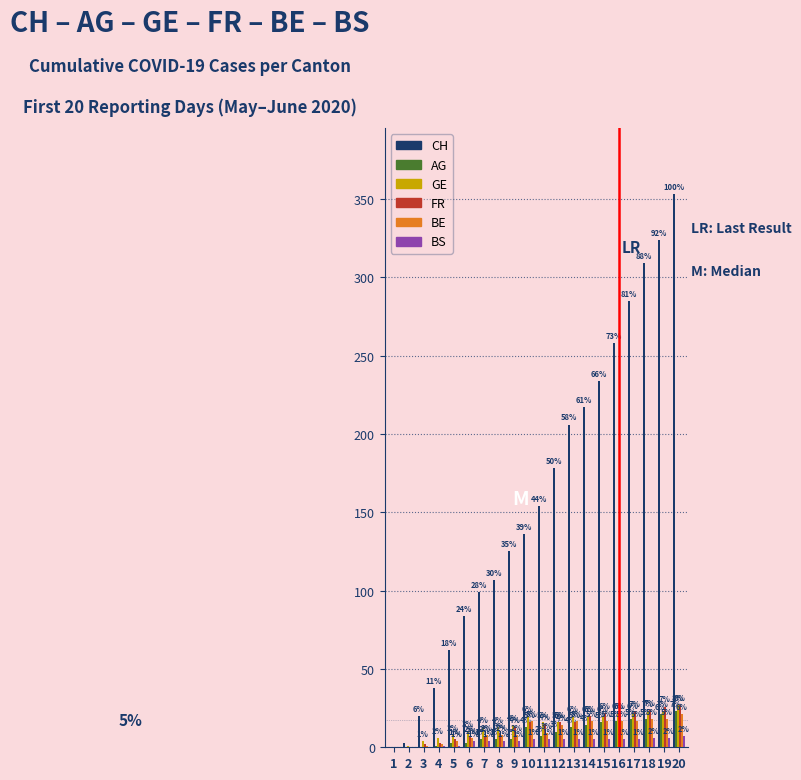

Which series has the widest spread of values?

CH